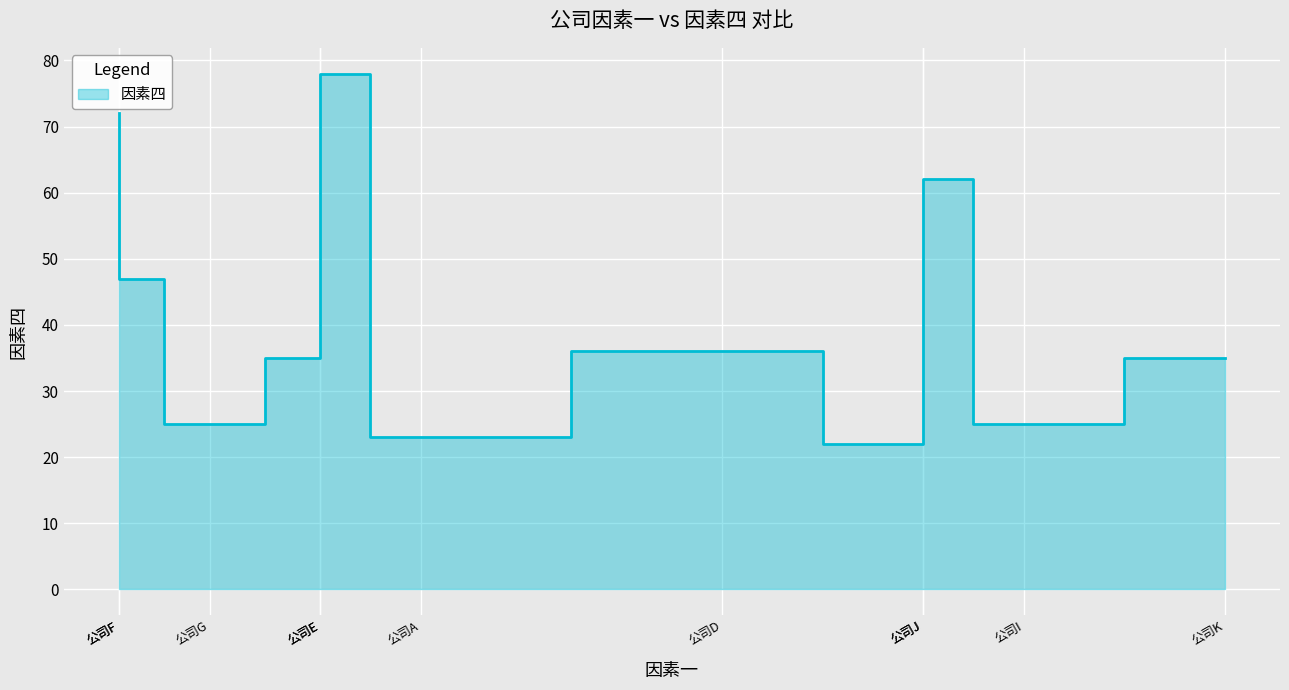

What is the sum of all values?

460